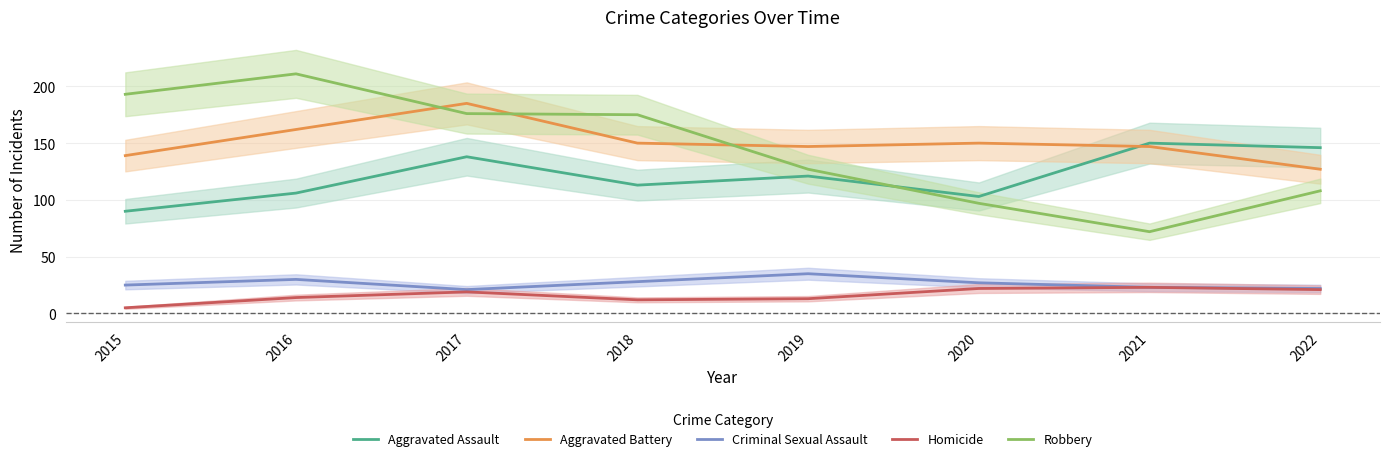

What is the difference between the maximum and second lowest values in the Aggravated Assault series?

47